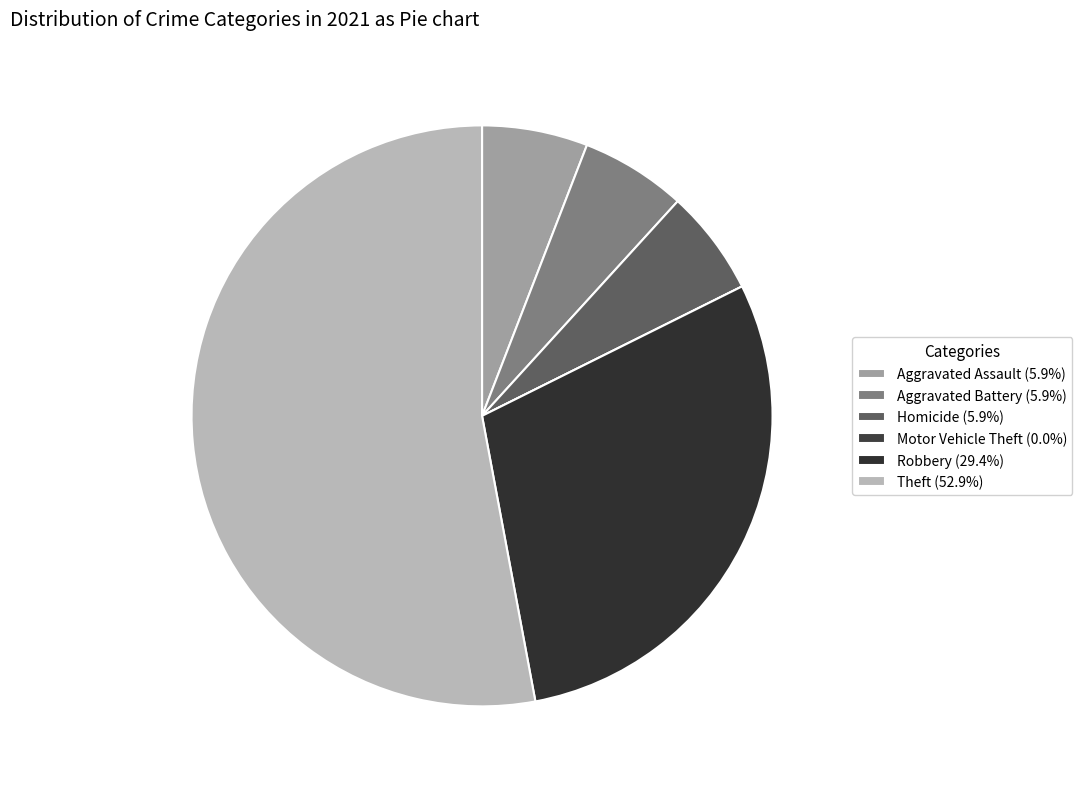

What is the majority slice?

Theft